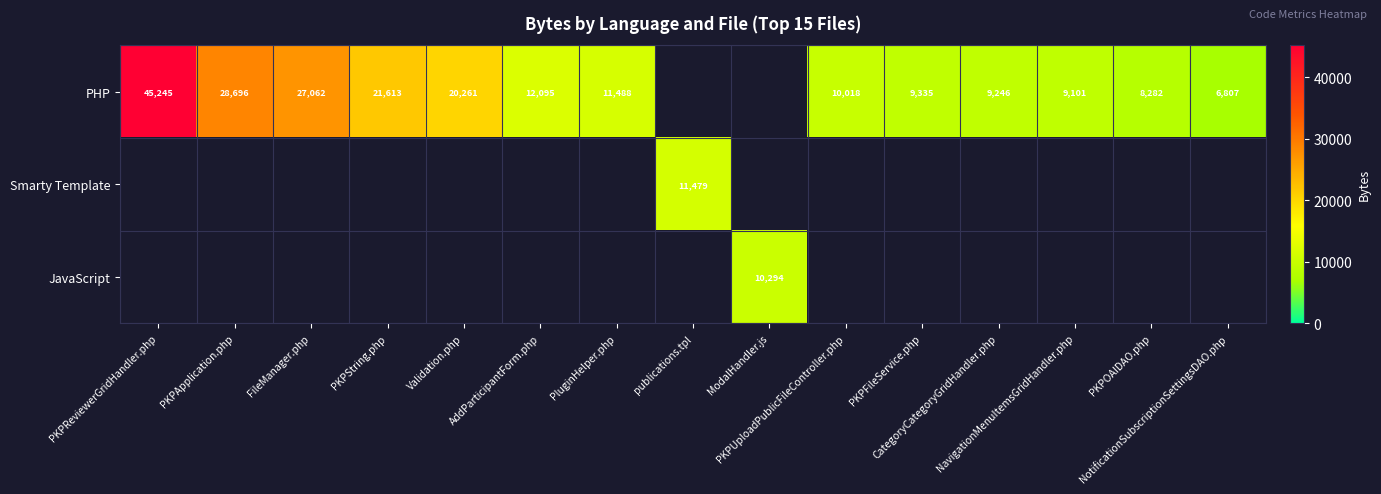

What is the minimum value shown in the chart?

6807.0